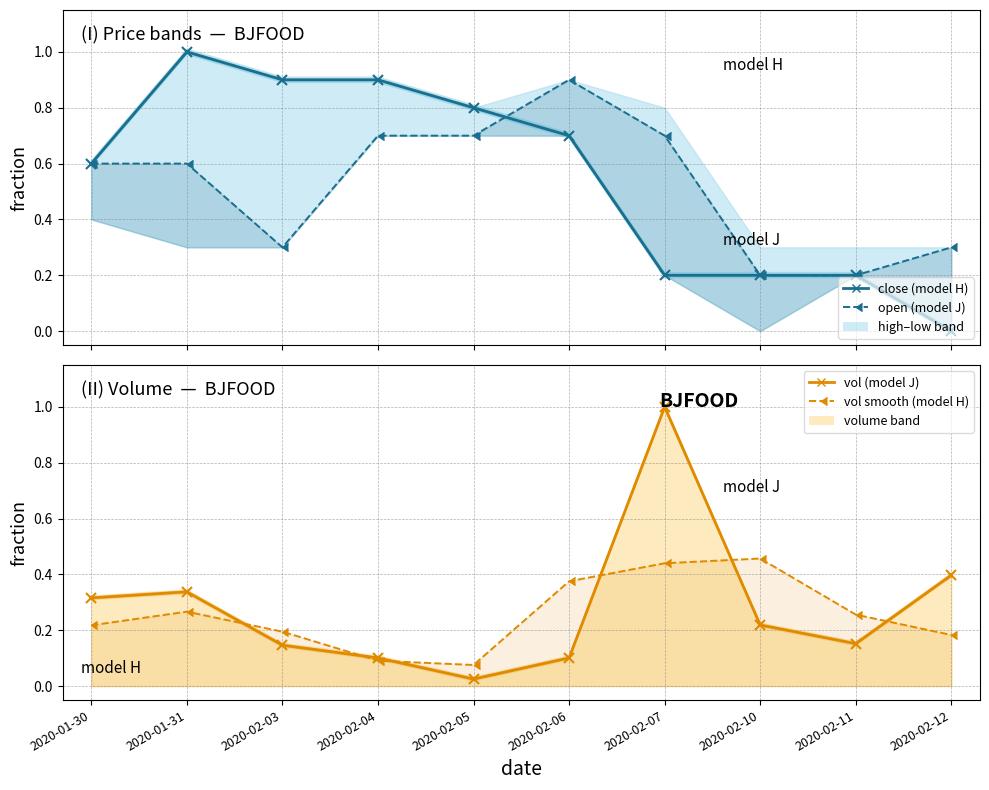

Is the value of close (model H) at 2020-02-05 greater than the value of vol (model J) at 2020-02-11?

Yes